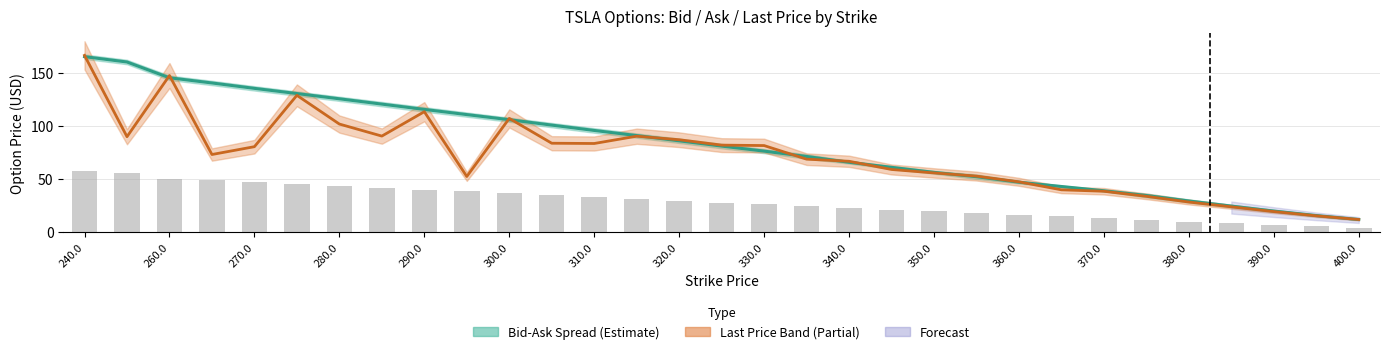

Which series changed the most between 390.0 and 400.0?

Last Price